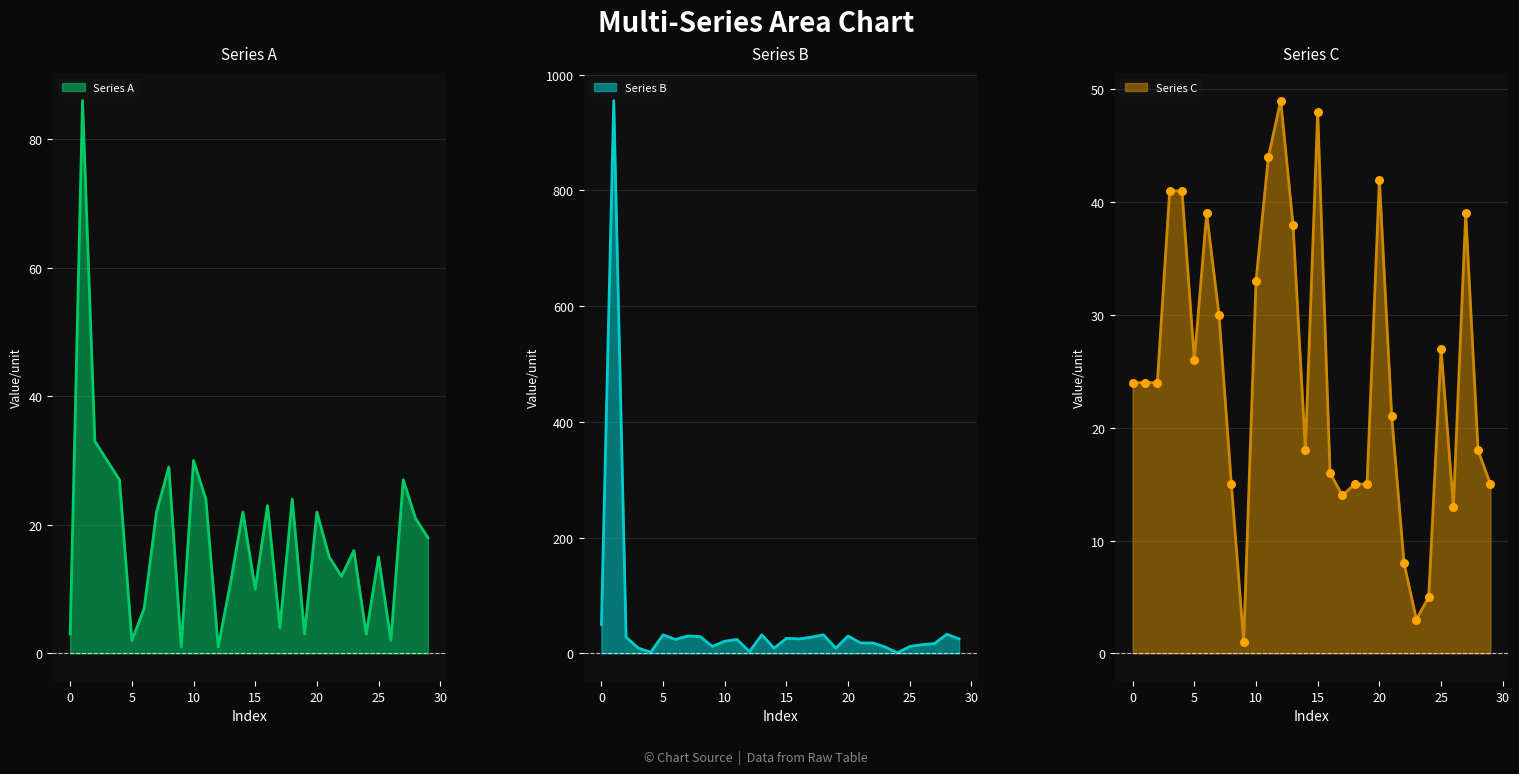

Which series has the widest spread of Y values?

Series B